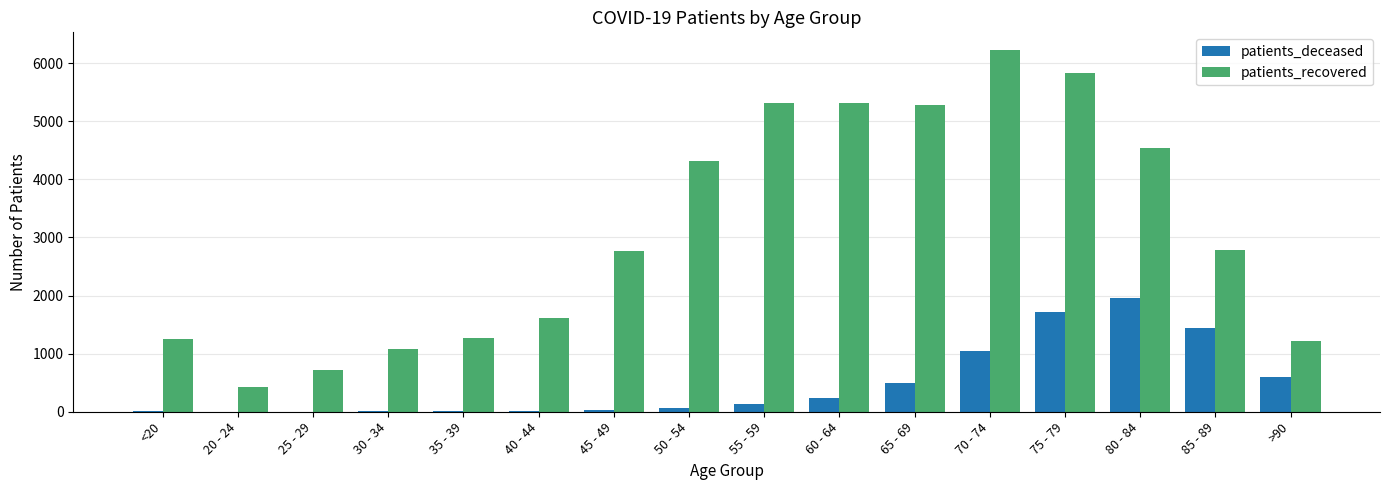

Is the value of patients_deceased at 20 - 24 greater than the value of patients_recovered at 70 - 74?

No